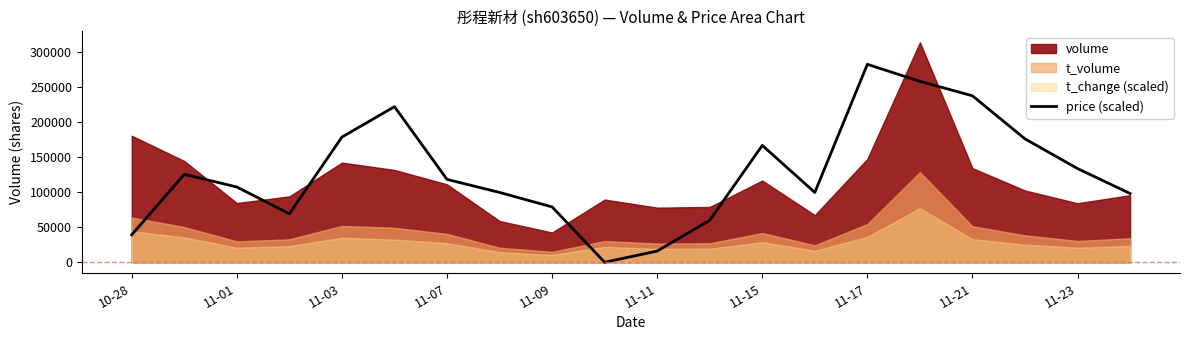

What is the difference between the values at 13 and 18?

34127.5